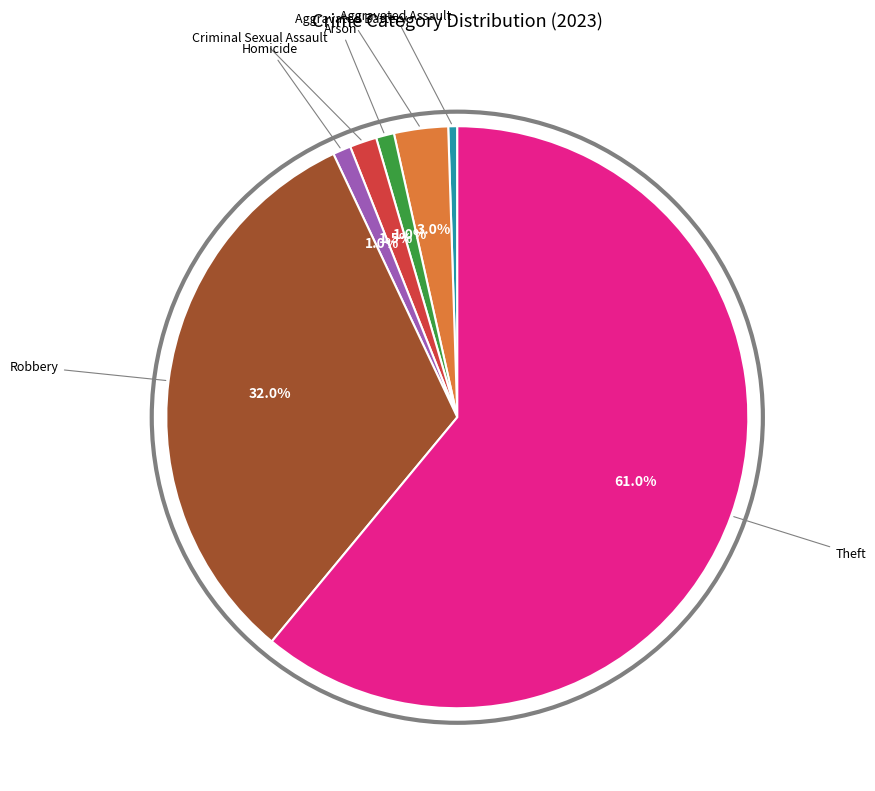

To the nearest percent, what is the average slice percentage?

14%